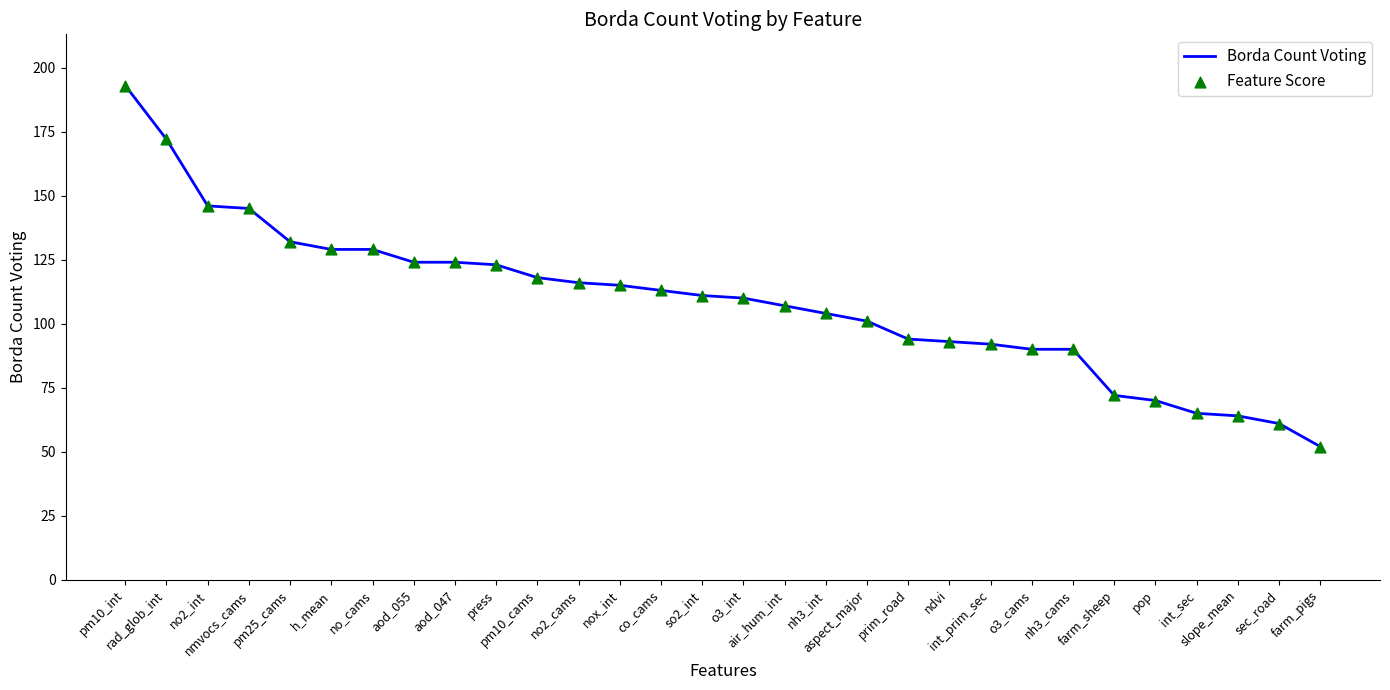

What is the smallest value displayed?

52